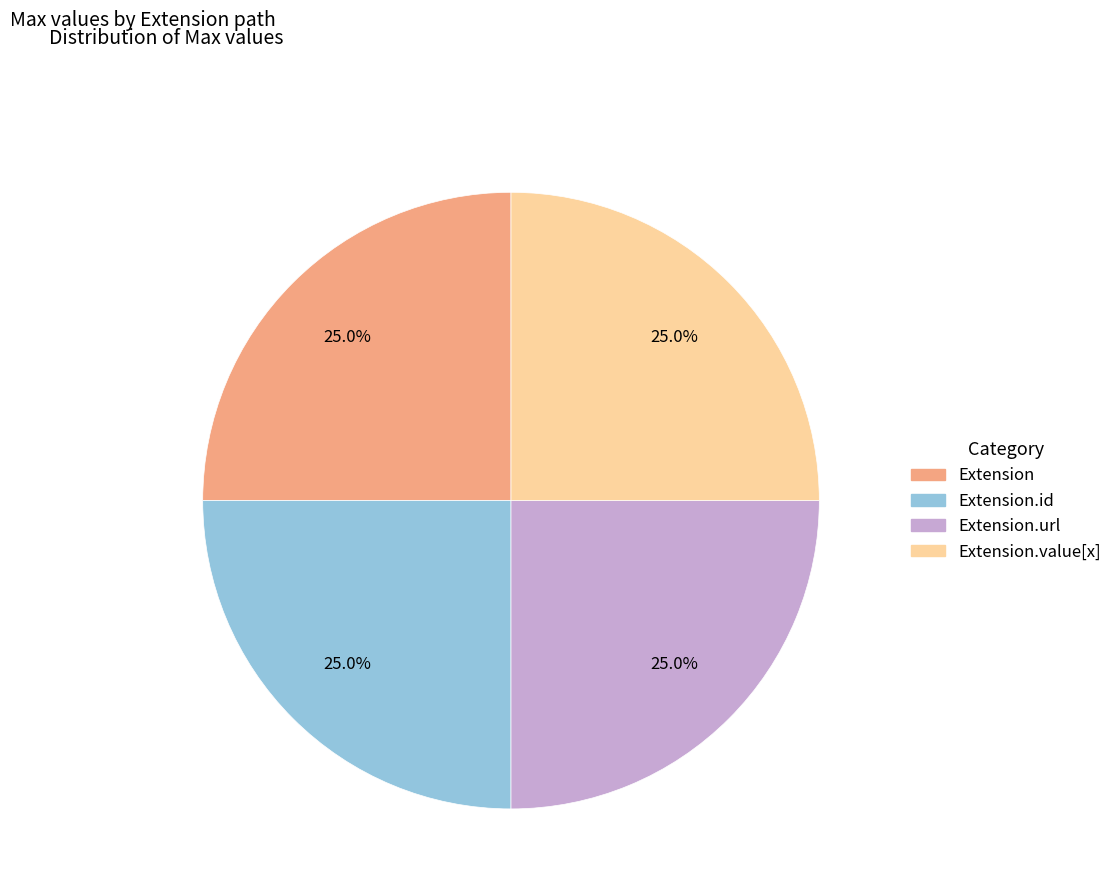

Is there any slice that represents more than half of the pie?

No